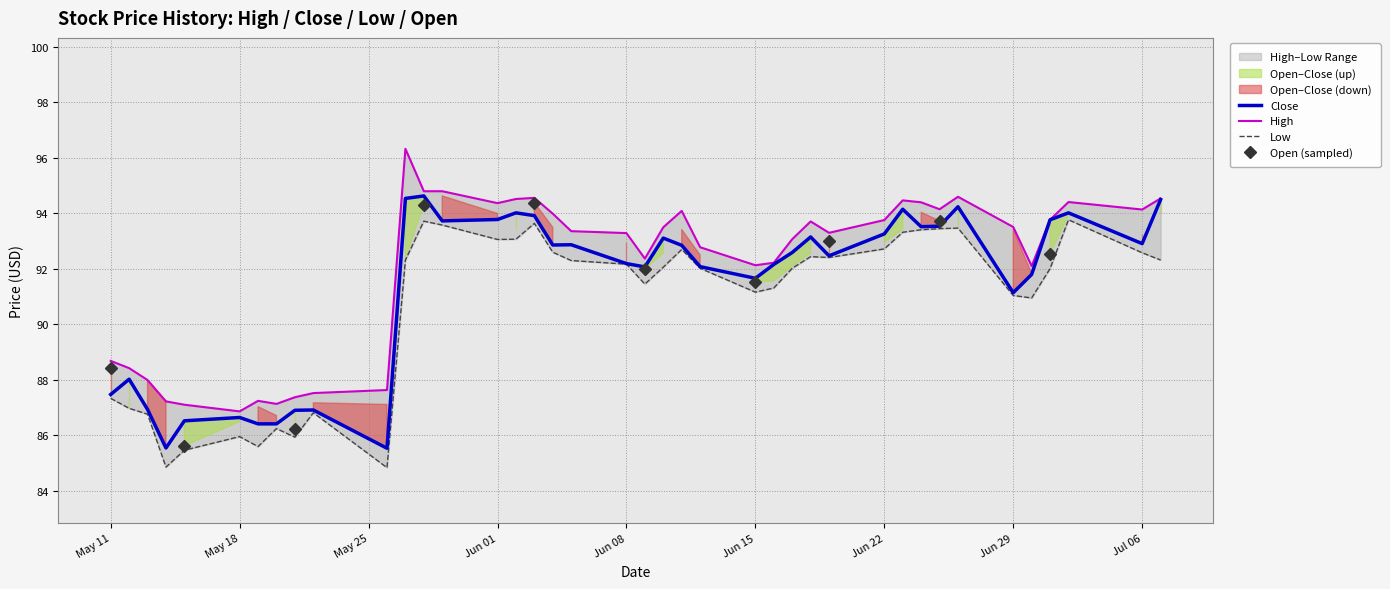

The value of Close at May 18 is 86.6. True or false?

True